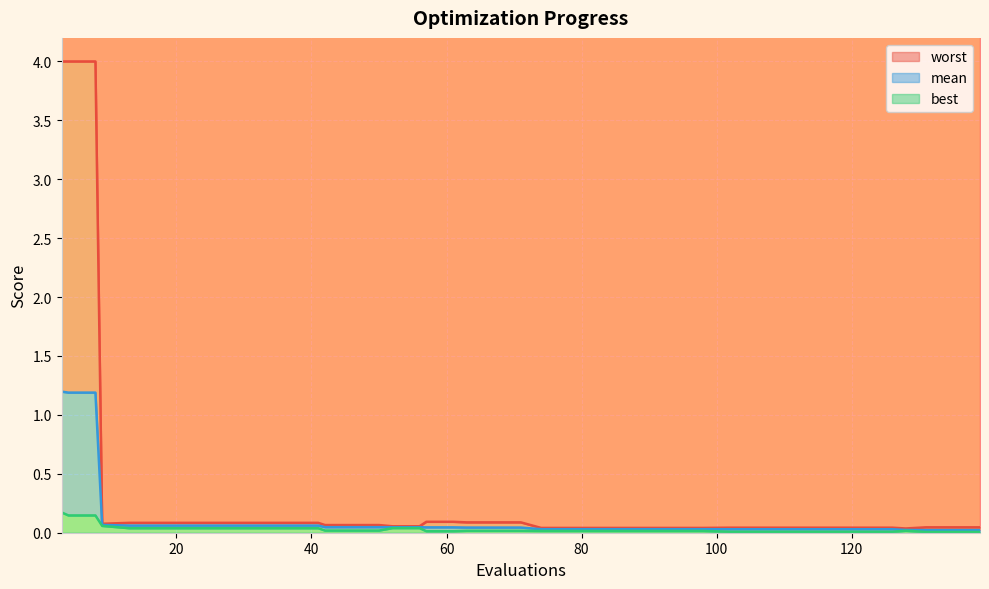

Reading left to right, what are all the values shown in this chart?

mean: 3=1.2	4=1.2	8=1.2	9=0.1	13=0.1	17=0.1	21=0.1	25=0.1	29=0.1	33=0.1	37=0.1	41=0.1	42=0.0	46=0.0	50=0.0	52=0.0	56=0.0	57=0.0	61=0.0	63=0.0	67=0.0	71=0.0	74=0.0	78=0.0	82=0.0	86=0.0	90=0.0	94=0.0	98=0.0	102=0.0	106=0.0	110=0.0	114=0.0	118=0.0	122=0.0	126=0.0	128=0.0	131=0.0	135=0.0	139=0.0
best: 3=0.2	4=0.1	8=0.1	9=0.1	13=0.0	17=0.0	21=0.0	25=0.0	29=0.0	33=0.0	37=0.0	41=0.0	42=0.0	46=0.0	50=0.0	52=0.0	56=0.0	57=0.0	61=0.0	63=0.0	67=0.0	71=0.0	74=0.0	78=0.0	82=0.0	86=0.0	90=0.0	94=0.0	98=0.0	102=0.0	106=0.0	110=0.0	114=0.0	118=0.0	122=0.0	126=0.0	128=0.0	131=0.0	135=0.0	139=0.0
worst: 3=4.0	4=4.0	8=4.0	9=0.1	13=0.1	17=0.1	21=0.1	25=0.1	29=0.1	33=0.1	37=0.1	41=0.1	42=0.1	46=0.1	50=0.1	52=0.1	56=0.1	57=0.1	61=0.1	63=0.1	67=0.1	71=0.1	74=0.0	78=0.0	82=0.0	86=0.0	90=0.0	94=0.0	98=0.0	102=0.0	106=0.0	110=0.0	114=0.0	118=0.0	122=0.0	126=0.0	128=0.0	131=0.0	135=0.0	139=0.0